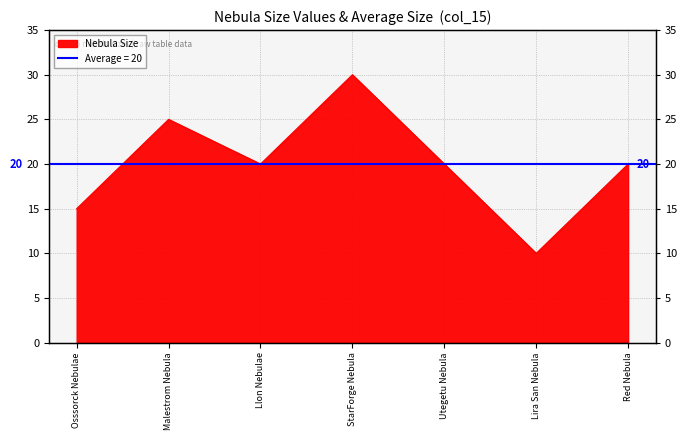

List the labels in order of value, smallest first.

Lira San Nebula, Osssorck Nebulae, Llon Nebulae, Utegetu Nebula, Red Nebula, Malestrom Nebula, StarForge Nebula